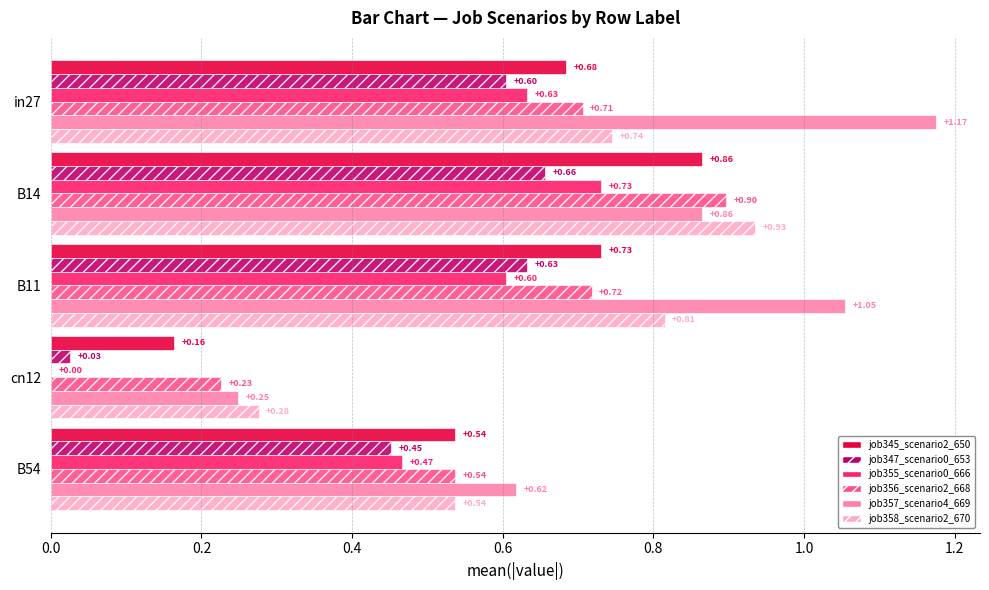

How many job355_scenario0_666 values are between 0 and 1?

5